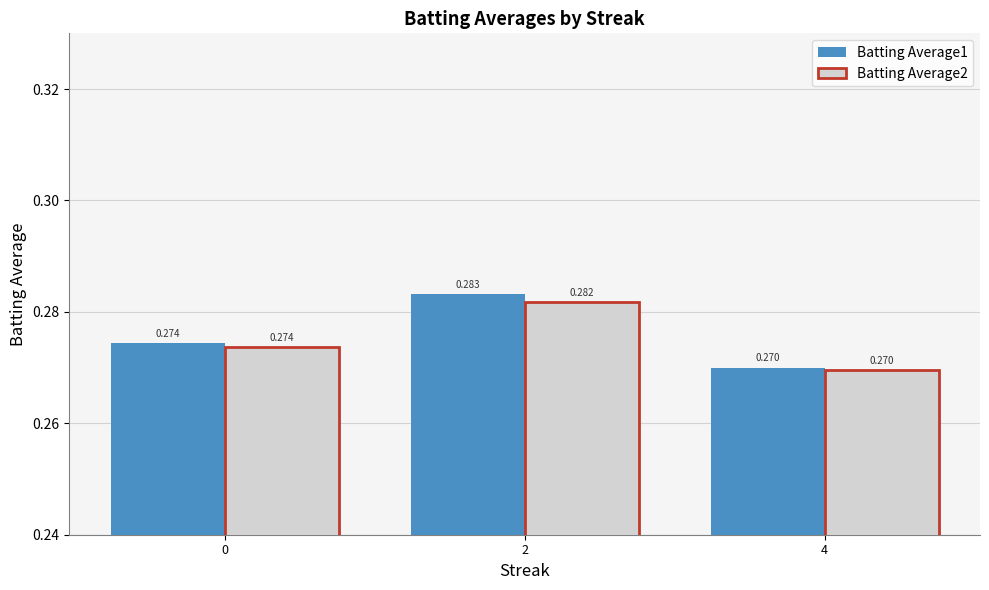

Count the number of categories in the chart.

3